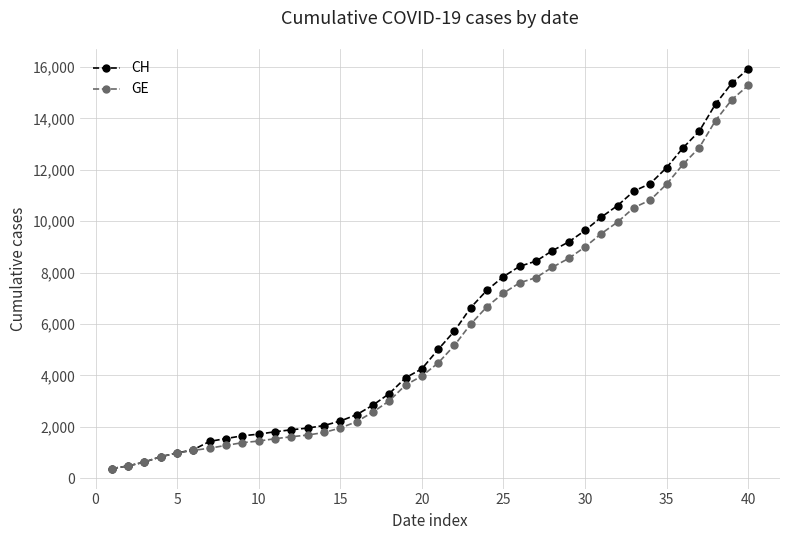

Does the chart display data point markers on the line(s)?

Yes